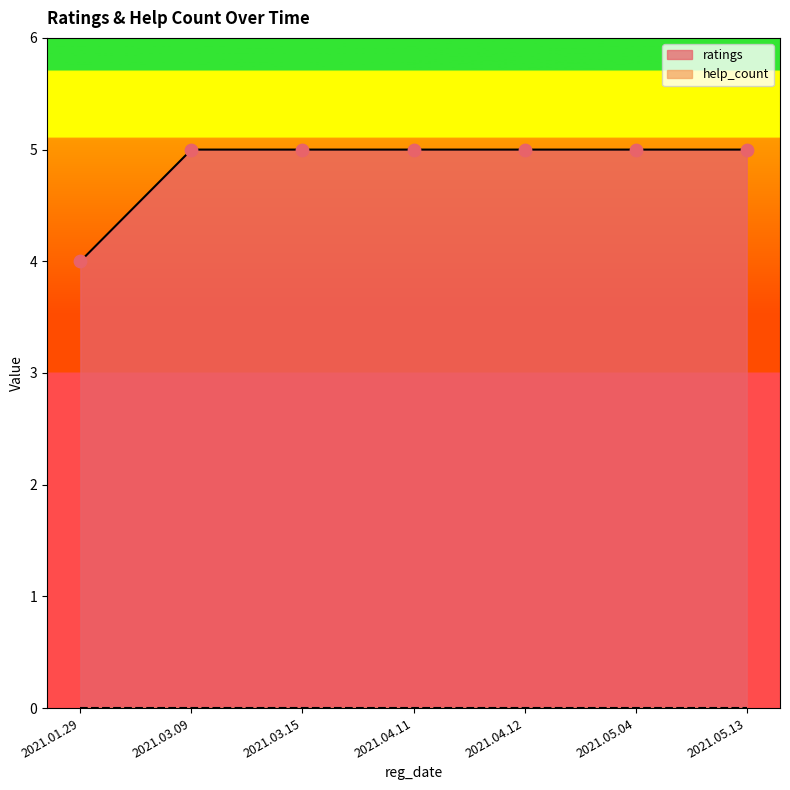

What is the change in value from 2021.01.29 to 2021.04.12?

+1